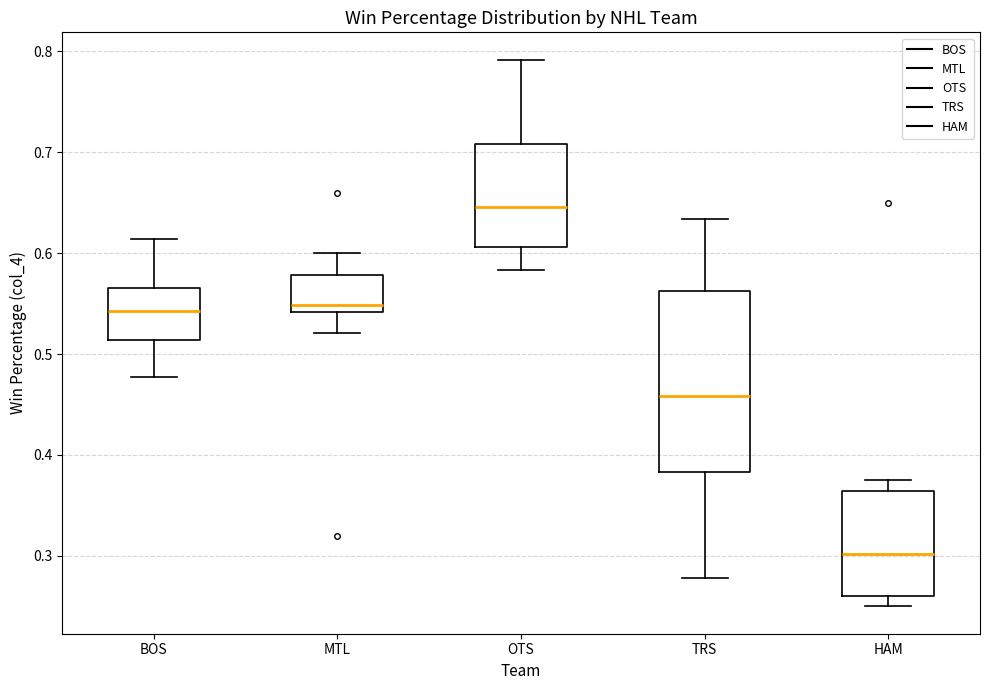

Where is the upper edge of the box for MTL on the y-axis? The values are not printed on the chart, so give them approximately, as read against the axis.

0.58